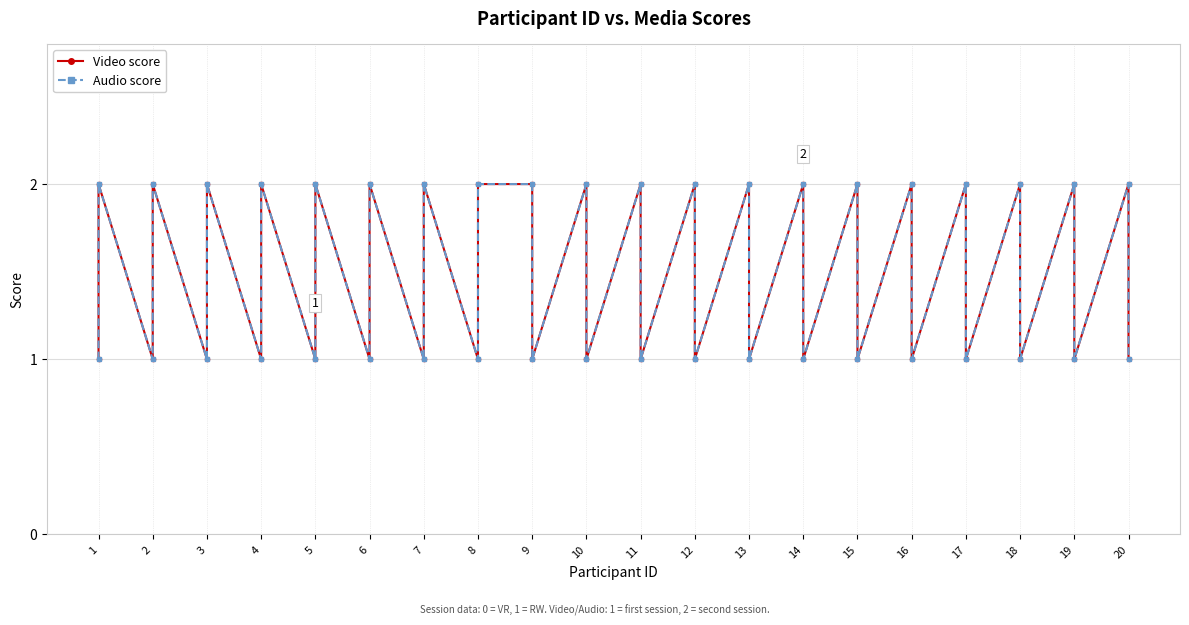

What is the value of the Audio point at the 29th from the left?

2